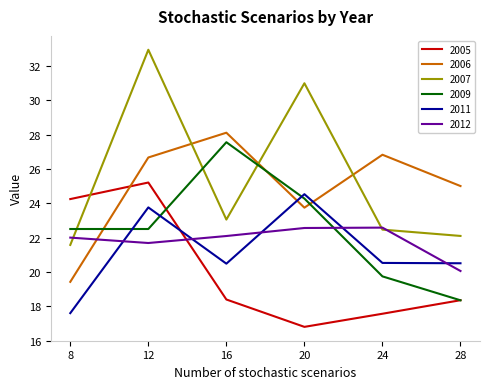

In 2012, how many points are lower than both neighbors (excluding endpoints)?

1